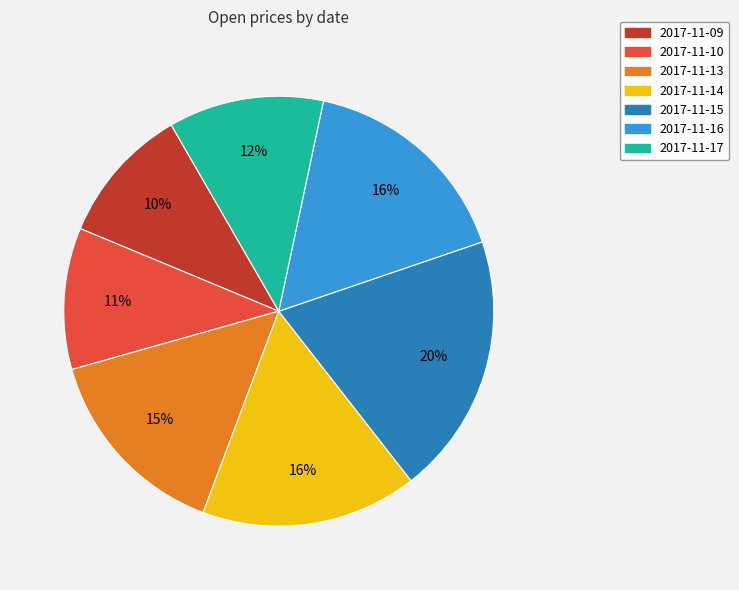

The 2017-11-13 slice represents 15% of the pie. True or false?

True